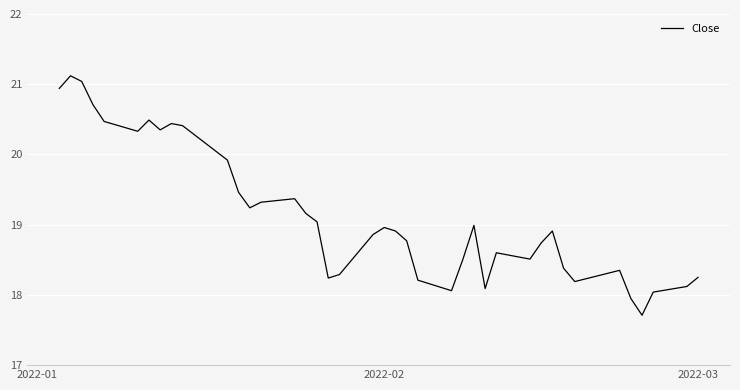

What is the difference between the maximum and minimum values?

3.4